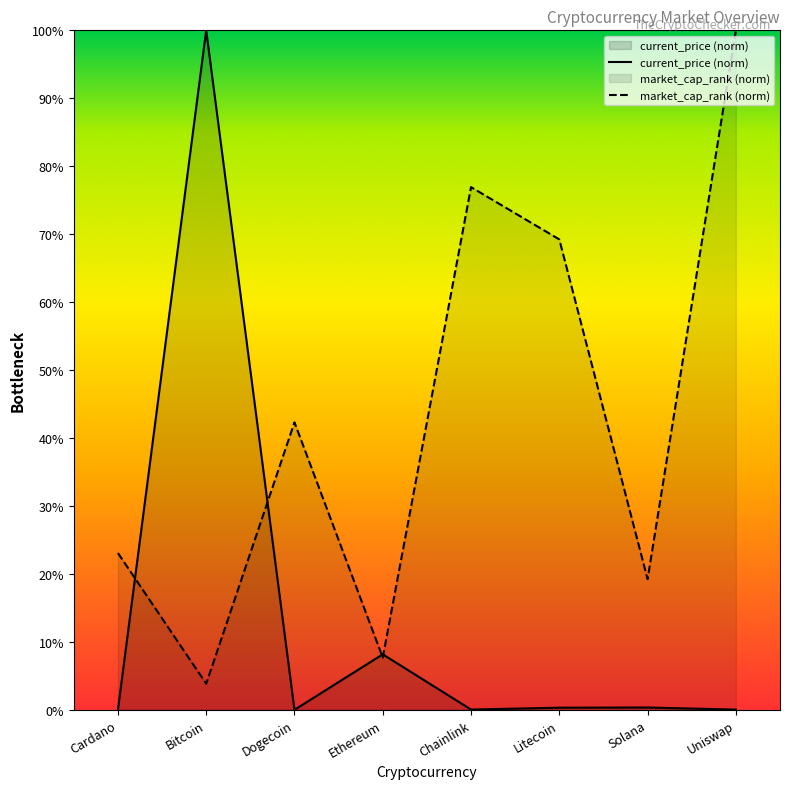

Where do market_cap_rank and current_price first cross each other?

Cardano and Bitcoin